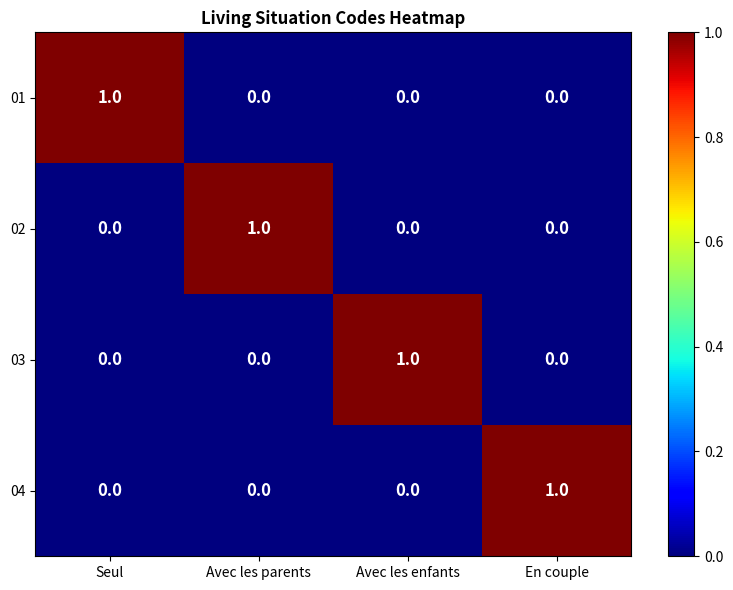

Reading right to left, list all the values displayed in this chart.

01: 0	0	0	1
02: 0	0	1	0
03: 0	1	0	0
04: 1	0	0	0